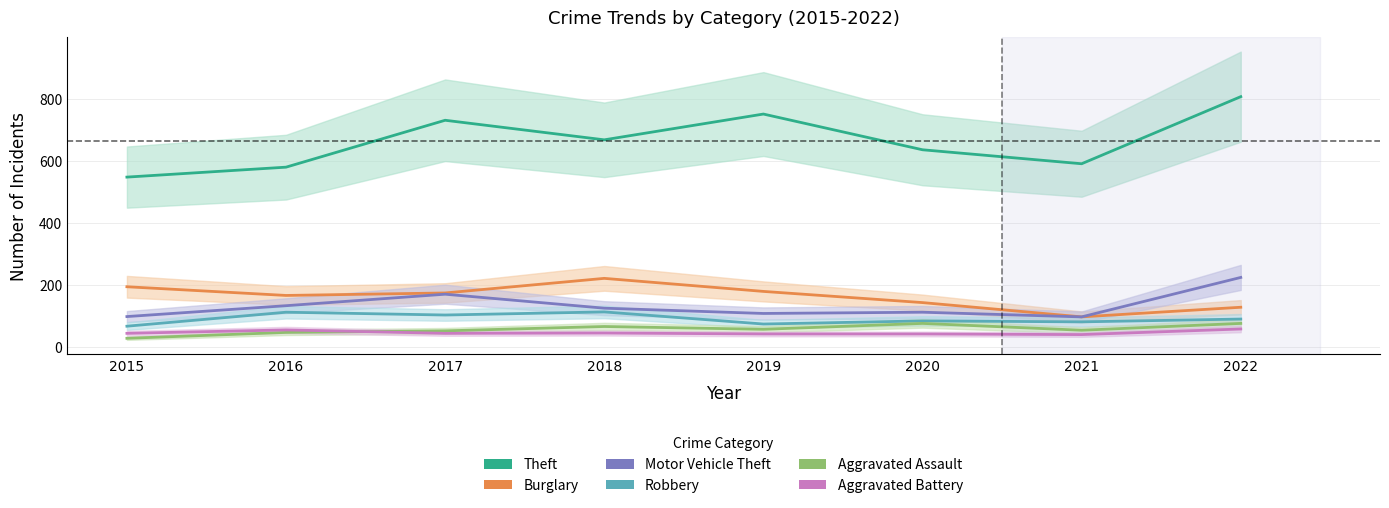

What is the value of the Aggravated Assault point at the 6th from the left?

76